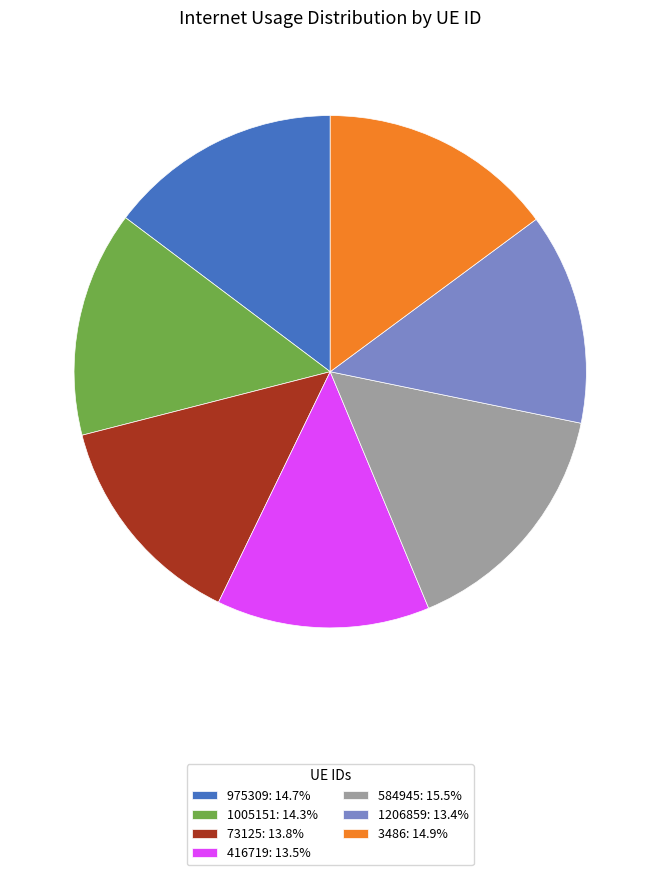

Do 975309: 14.7% and 416719: 13.5% together represent more than half of the pie?

No